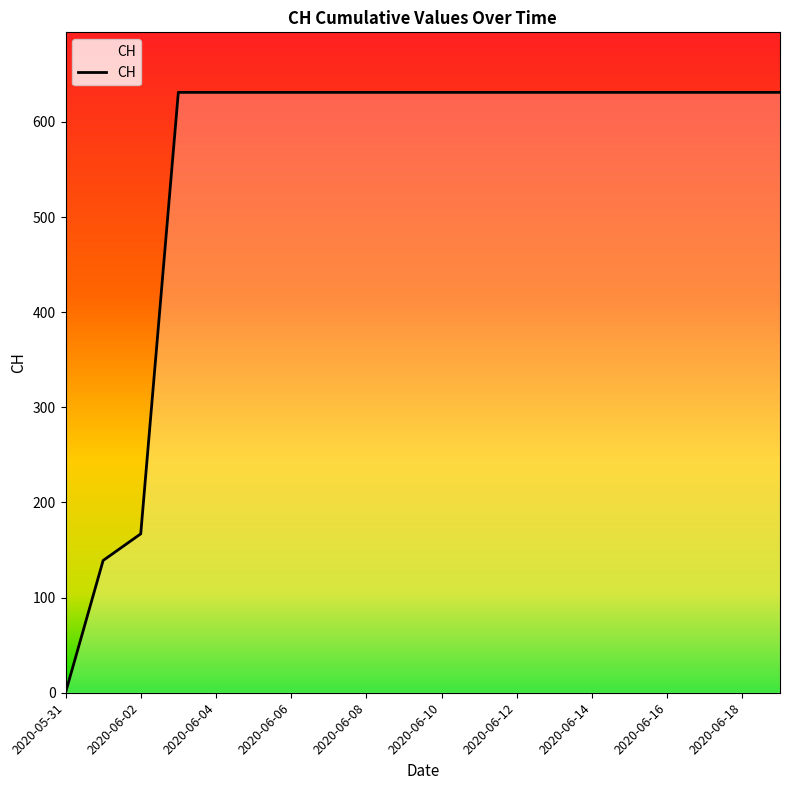

What is the difference between the maximum and minimum values?

631